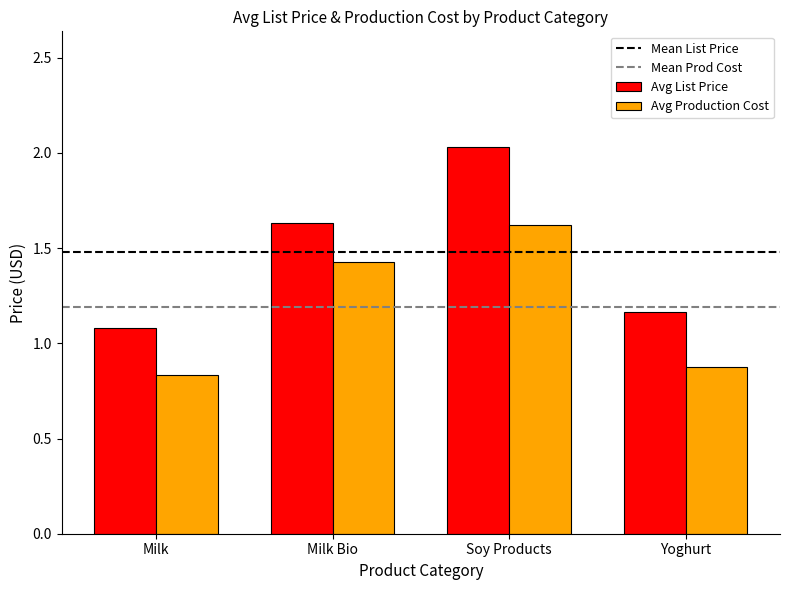

At which label is Avg List Price closest to 1?

Milk